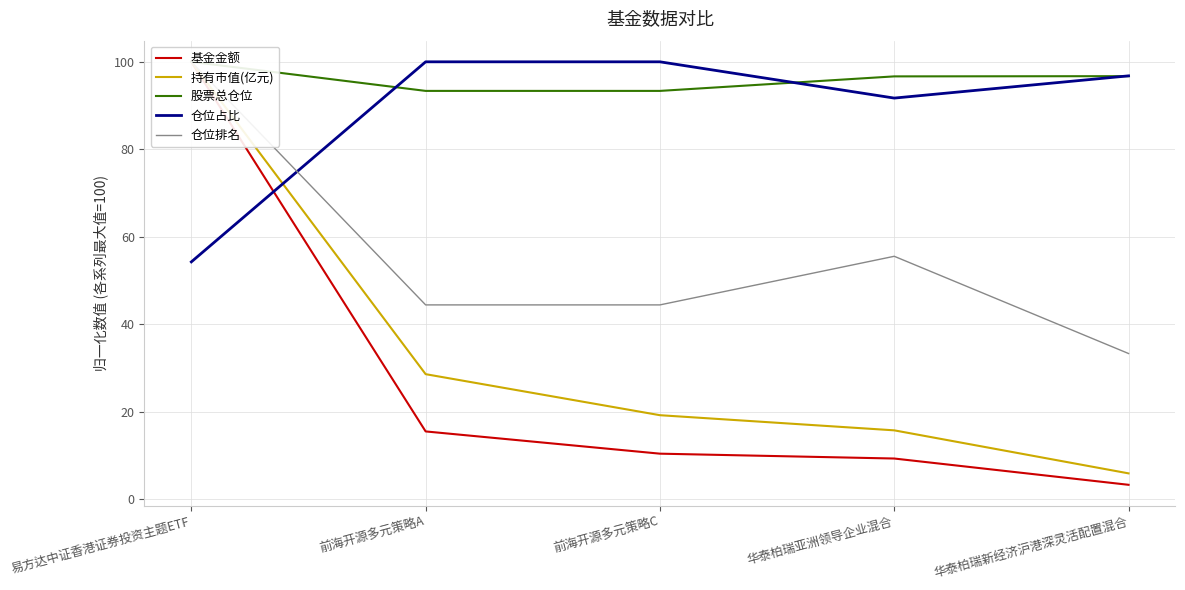

Reading left to right, extract all data points from this chart.

基金金额: 100.0	15.5	10.4	9.3	3.3
持有市值(亿元): 100.0	28.6	19.2	15.8	5.9
股票总仓位: 100.0	93.4	93.4	96.7	96.7
仓位占比: 54.3	100.0	100.0	91.7	96.8
仓位排名: 100.0	44.4	44.4	55.6	33.3